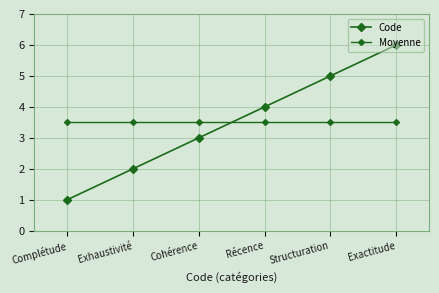

What is the total value across all series at Cohérence?

6.5